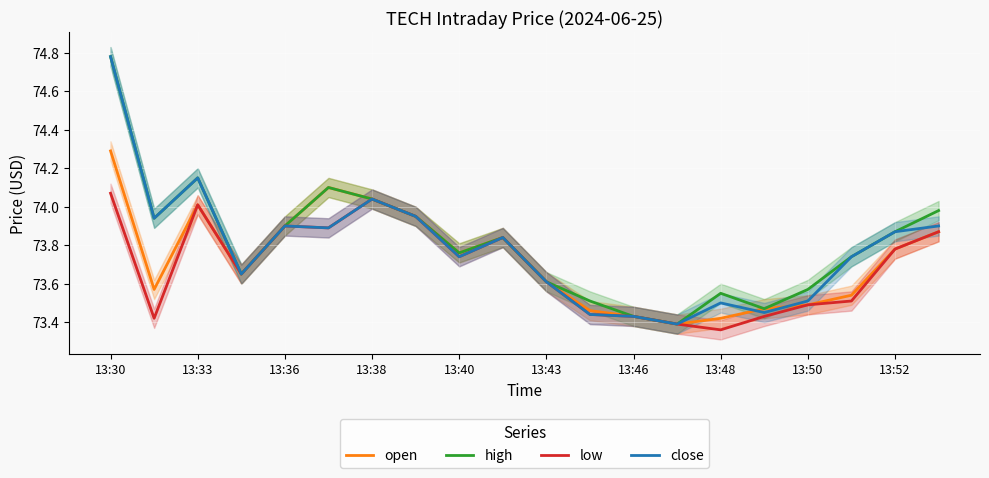

What is the spread (max minus min) of values at 11?

0.1